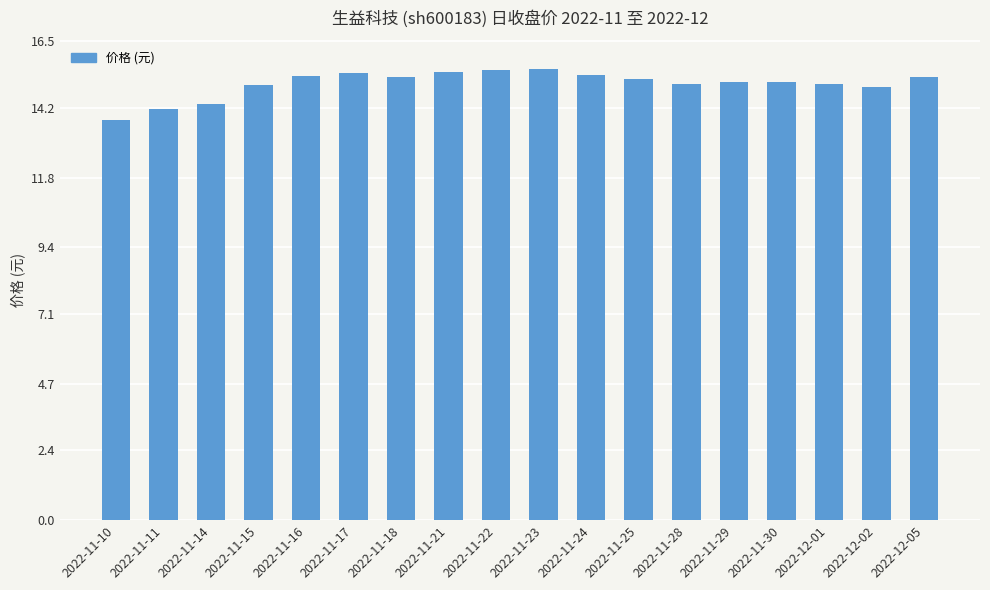

Which category has the lowest value across all series?

2022-11-10